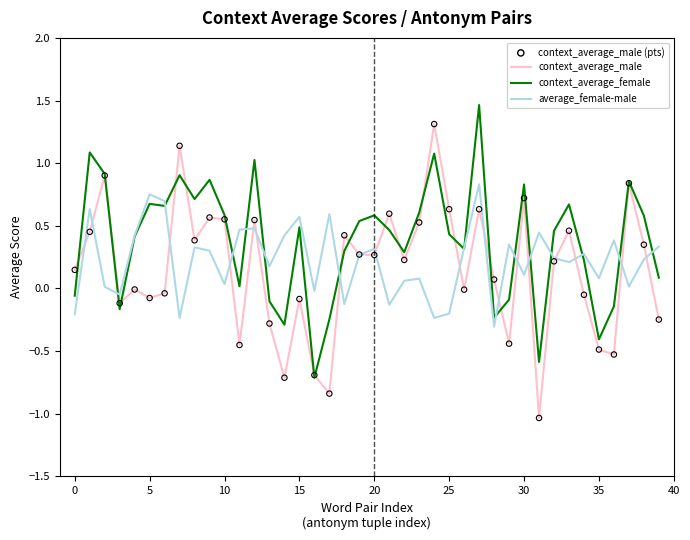

Which series has the largest total across all categories?

context_average_female